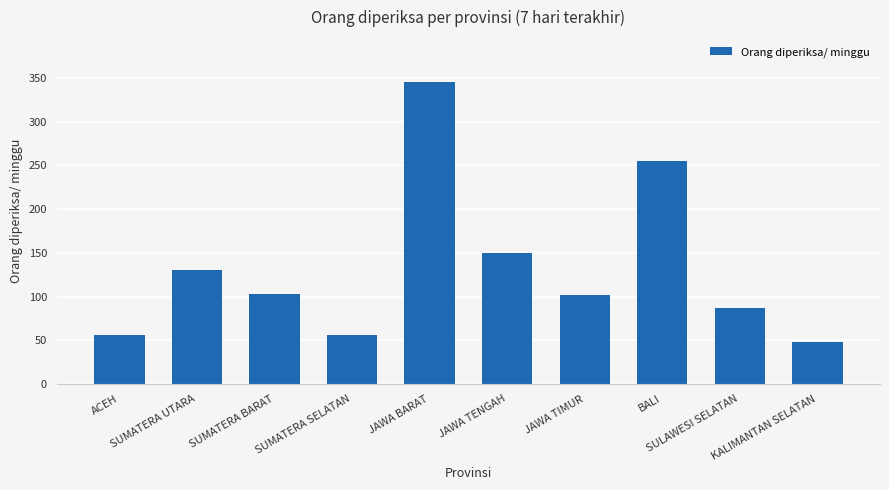

Which has a higher value, SULAWESI SELATAN or BALI?

BALI